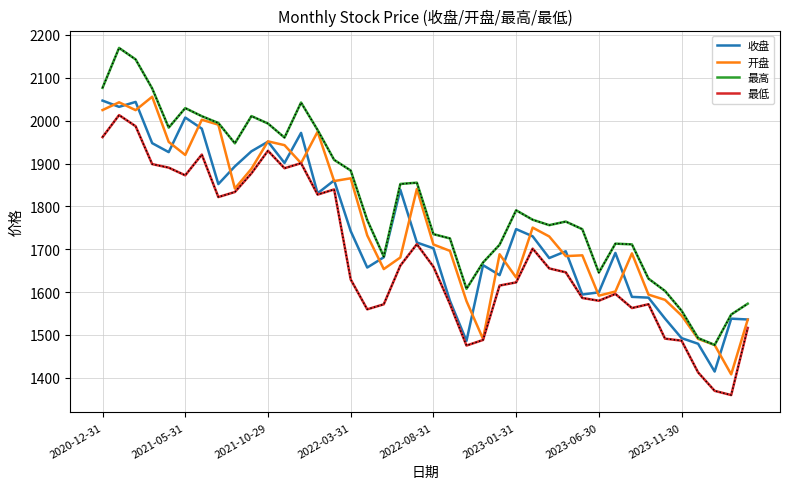

Which series has the largest total across all categories?

最高